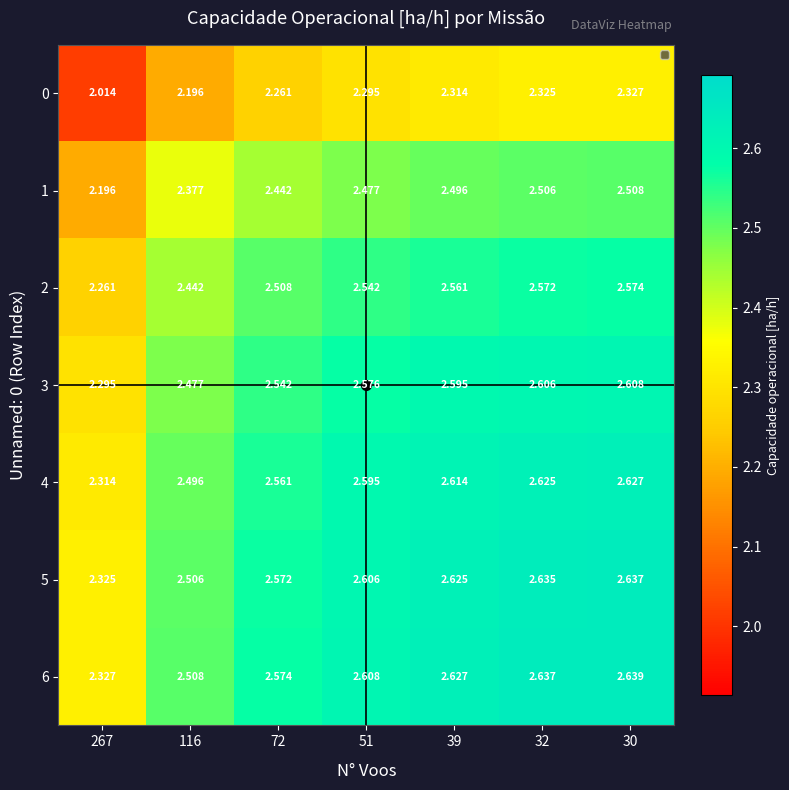

Is the value of 6 at 51 greater than the value of 1 at 30?

Yes